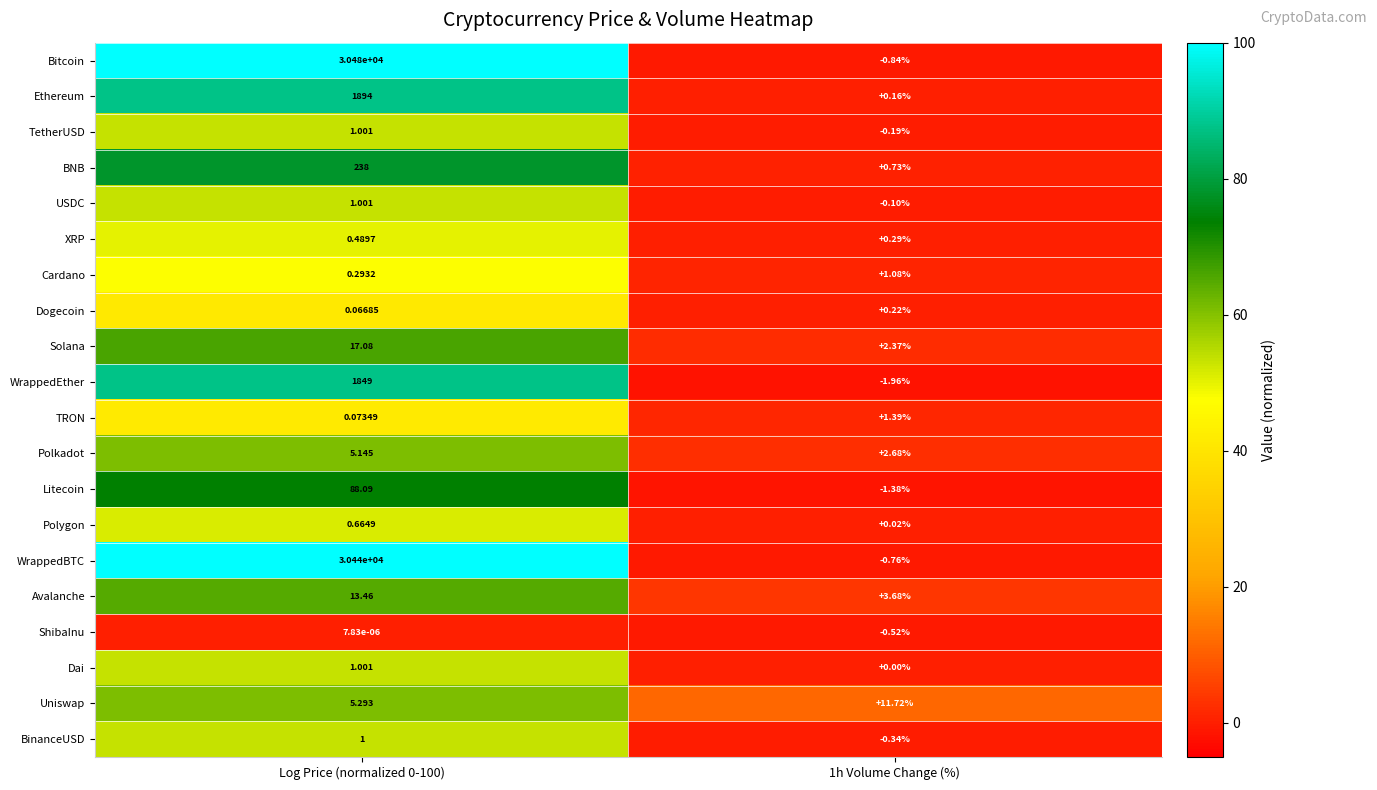

What is the greatest value displayed?

30480.0